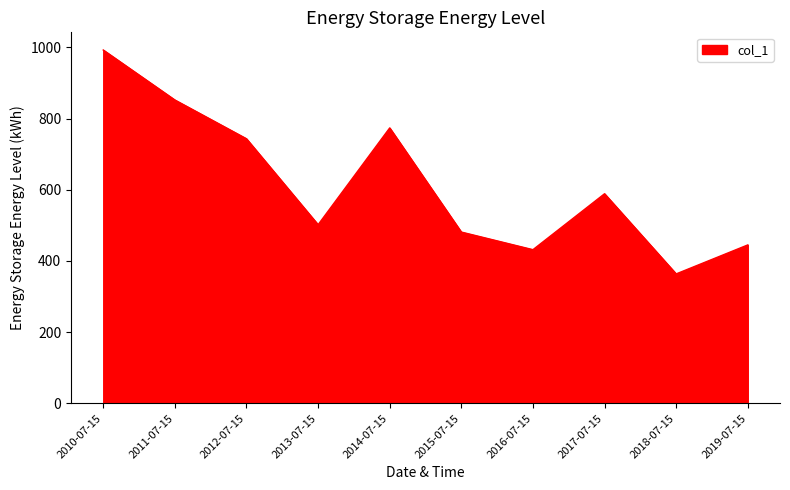

Which category has the lowest value across all series?

2018-07-15